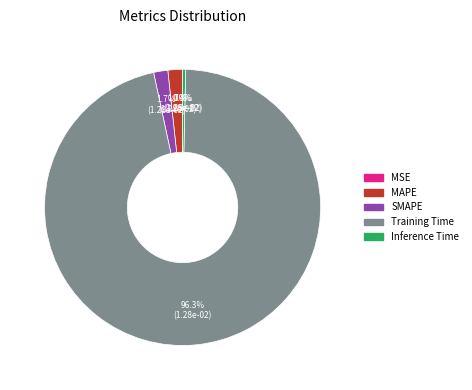

What percentage is NOT represented by MAPE?

98.3%